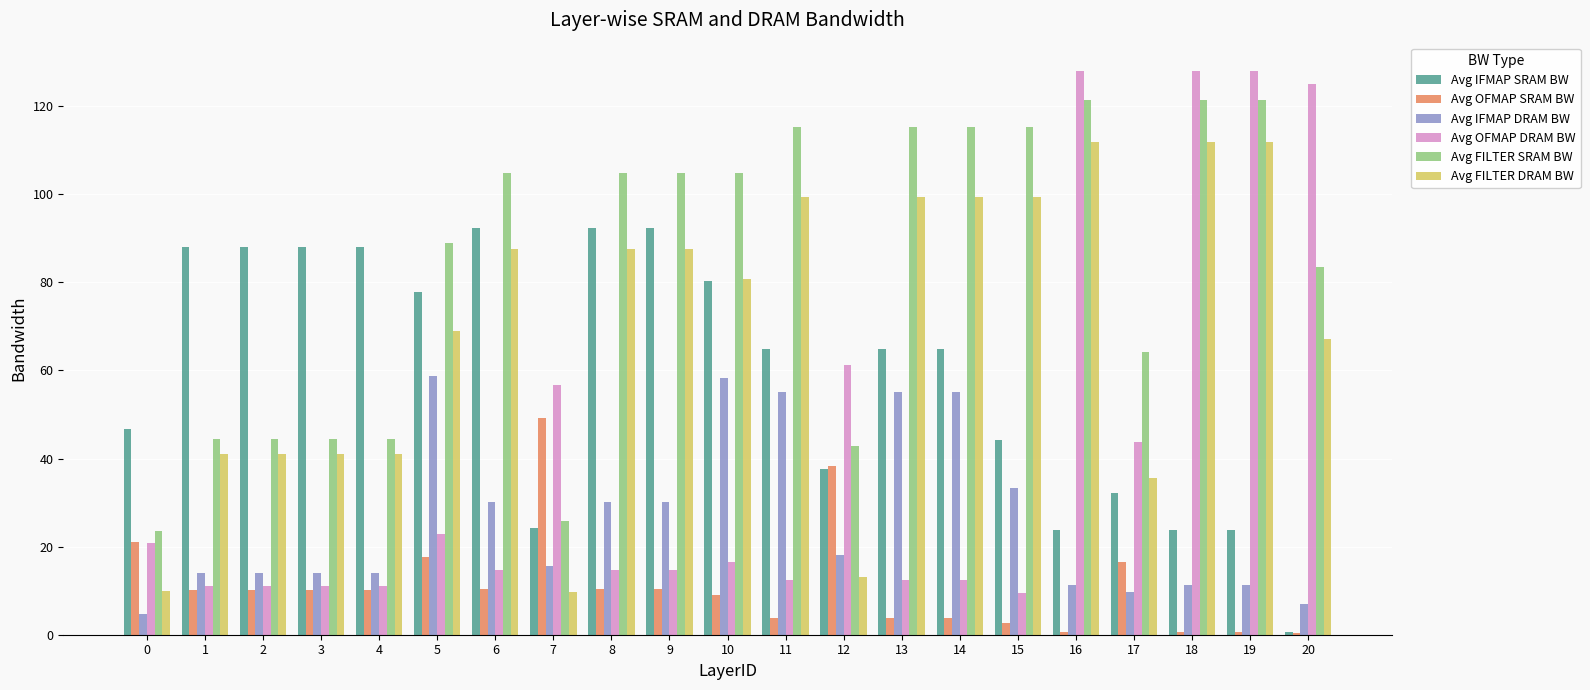

What is the smallest value displayed?

0.5